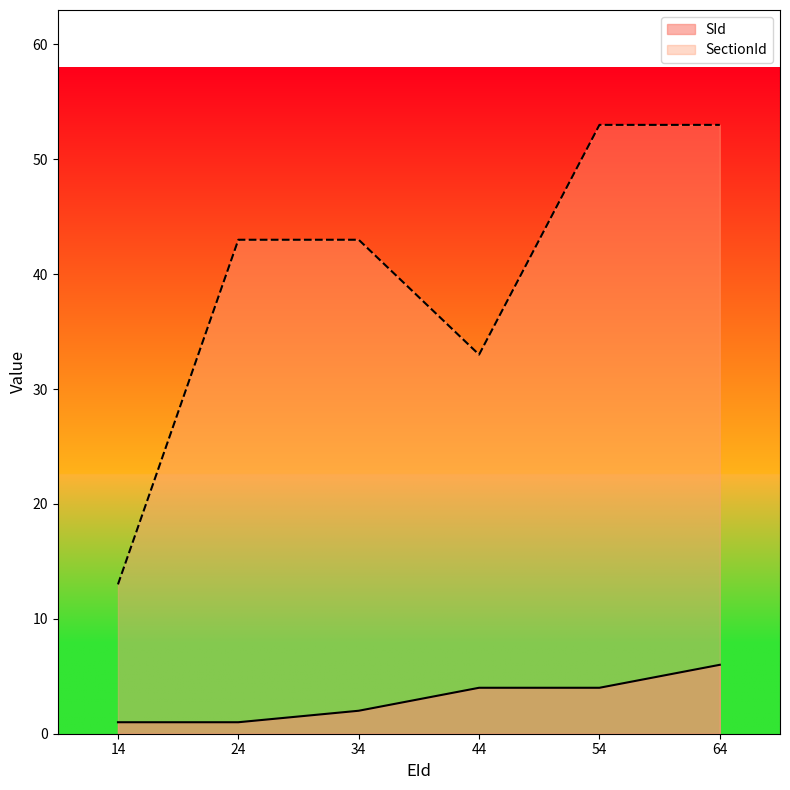

At how many categories does at least one series exceed 48?

2